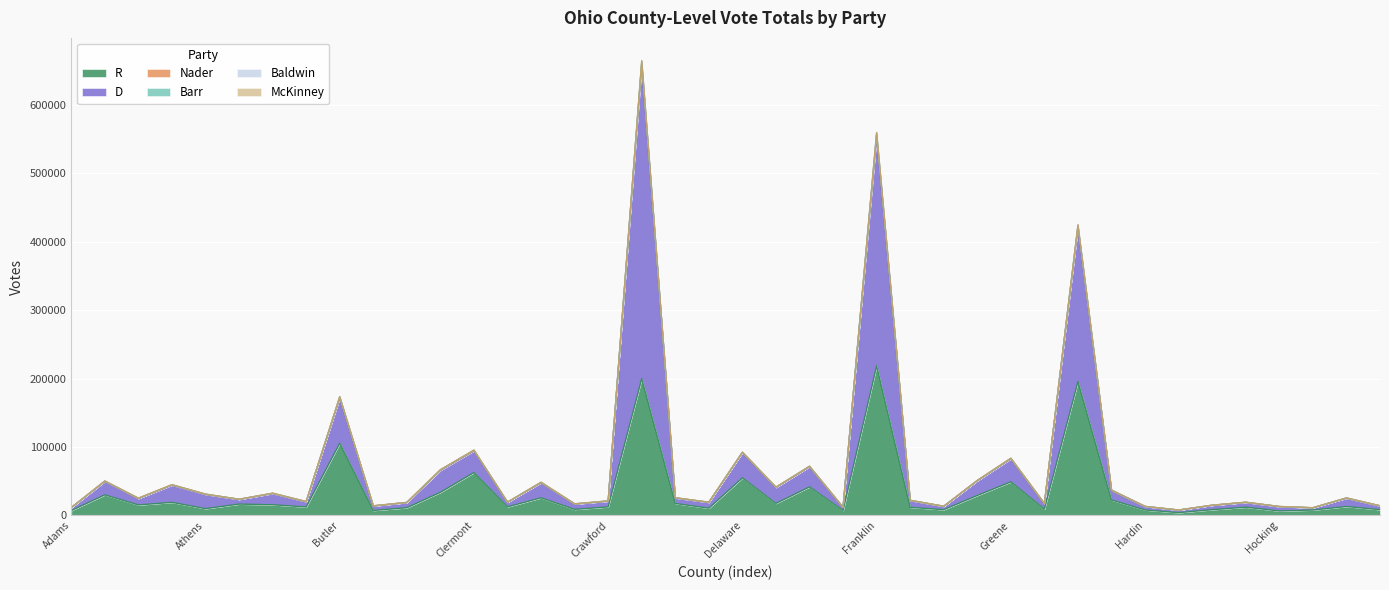

What is the maximum value for R?

218486